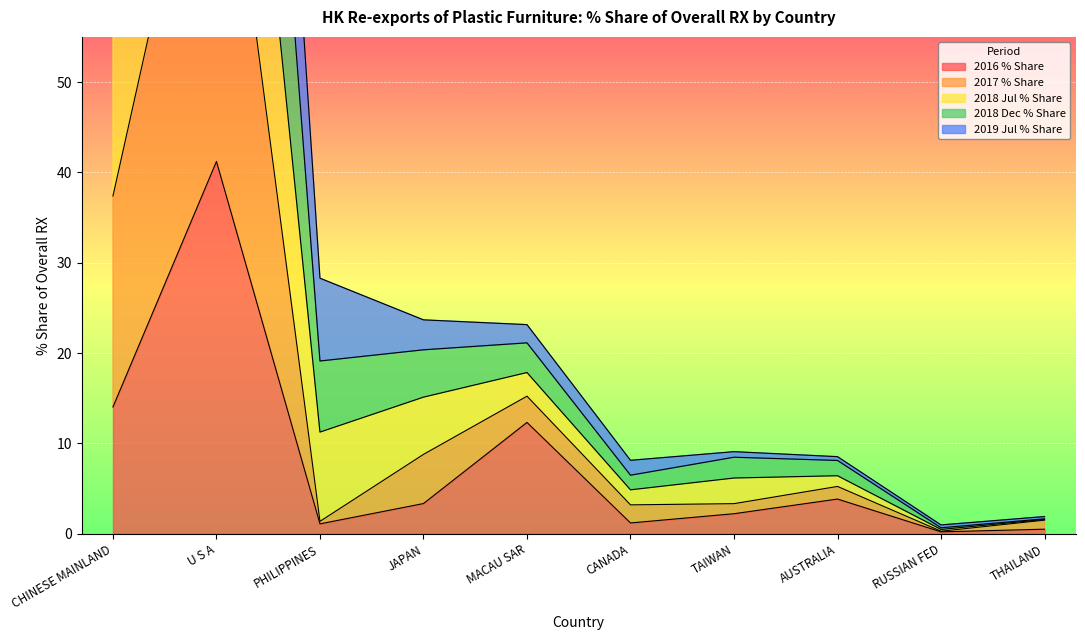

Where is the first local maximum for 2018 Jul % Share?

U S A